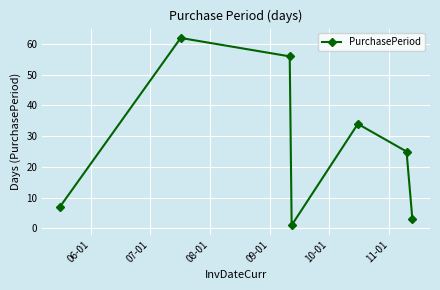

How many points are lower than both their immediate neighbors (excluding endpoints)?

1